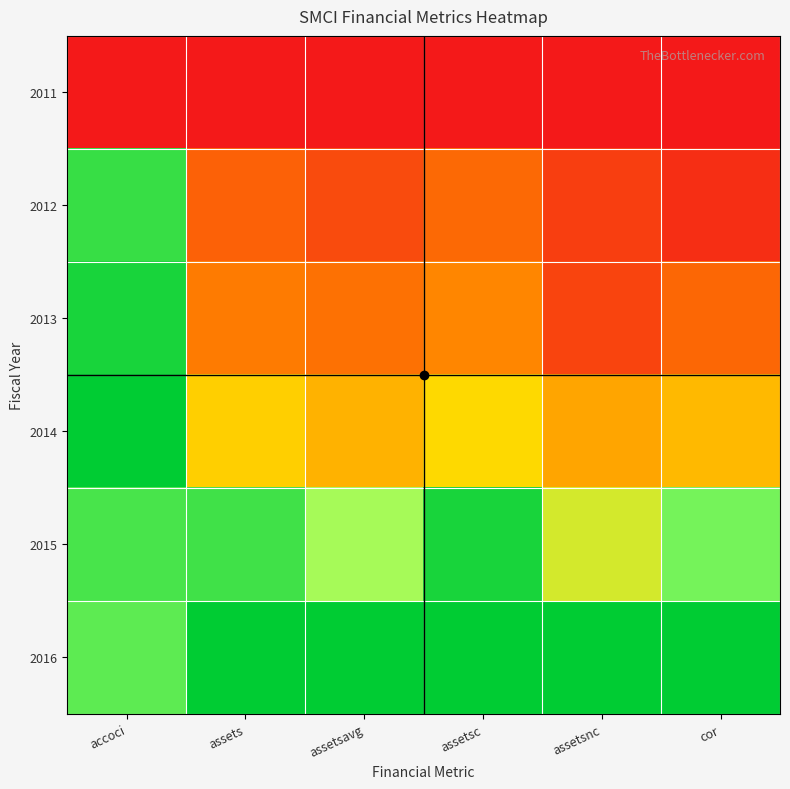

At how many categories does at least one series exceed 0?

6